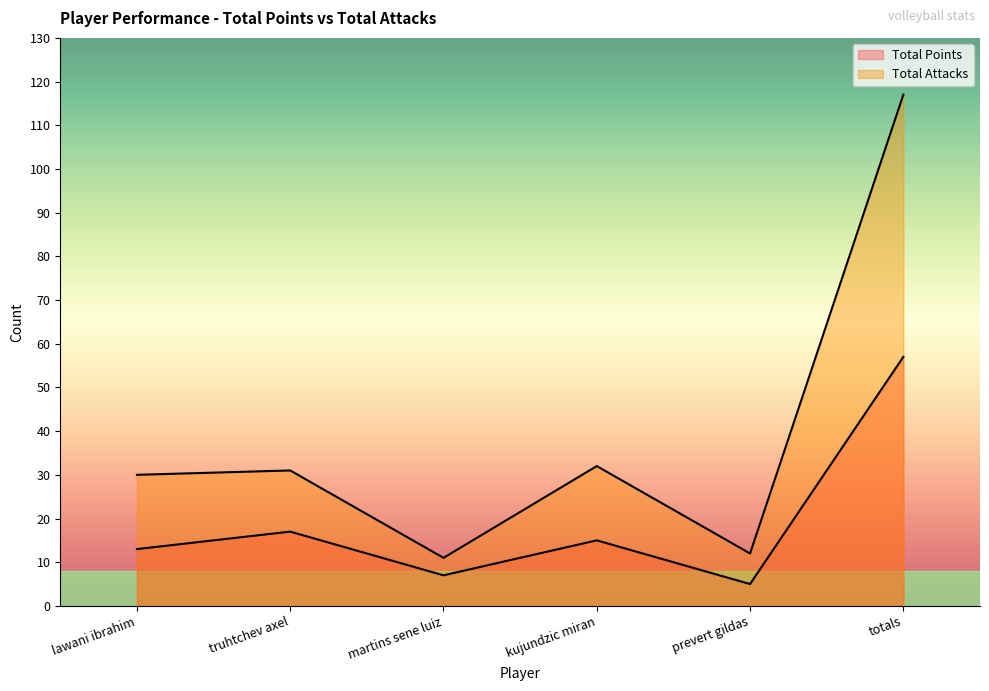

What is the sum of the Total Attacks values at martins sene luiz and totals?

128